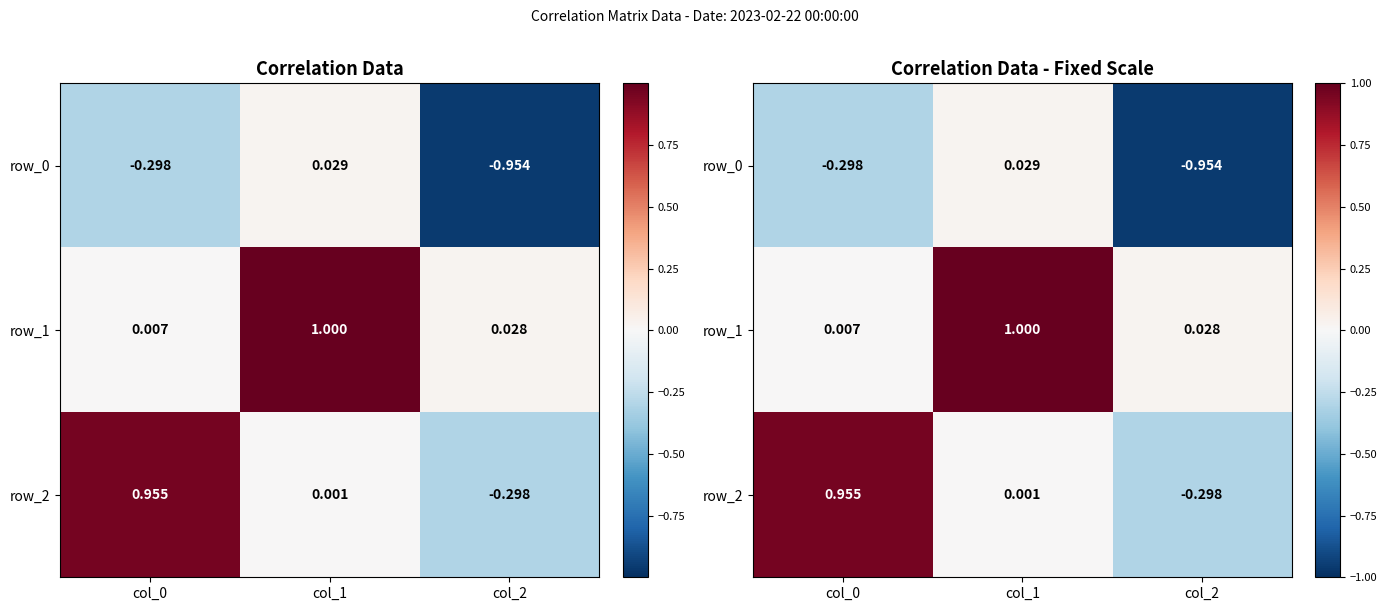

Is it true that row_2 equals 1.0 at col_0?

True